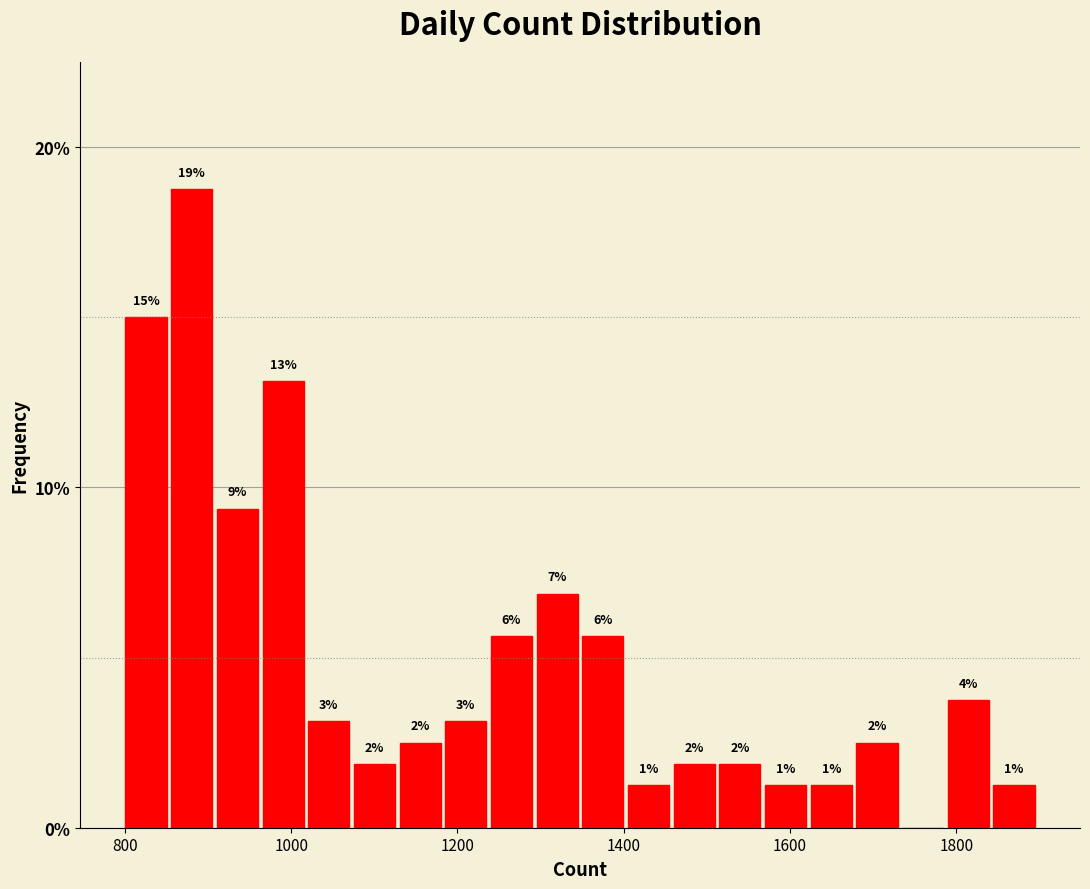

Around what value on the x-axis is the tallest bar? Give the approximate position of its centre, as read against the axis.

880